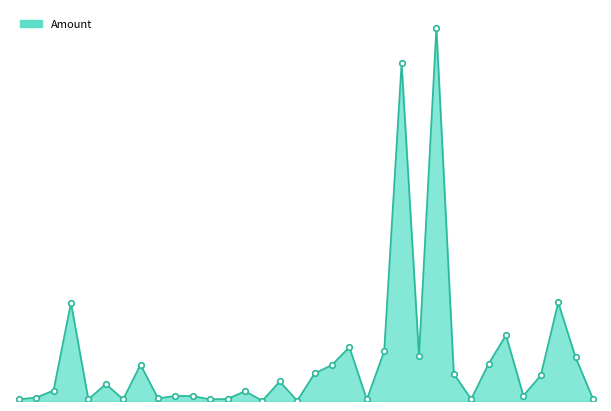

What is the maximum value shown in the chart?

312416.7